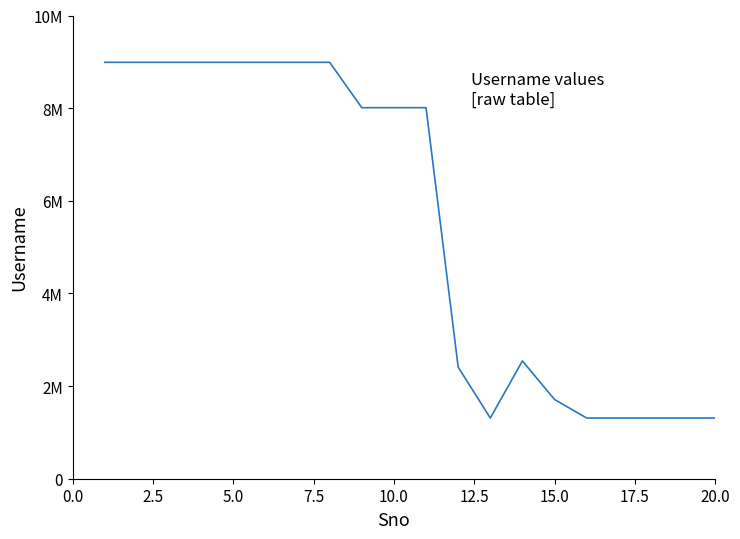

What is the smallest value displayed?

1310003